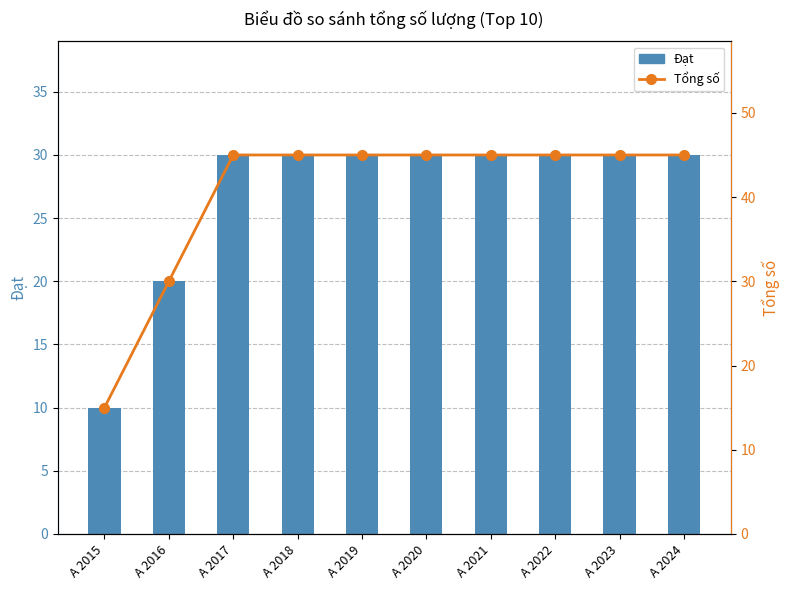

Rank the series by their maximum value, from highest to lowest.

Tổng số, Đạt